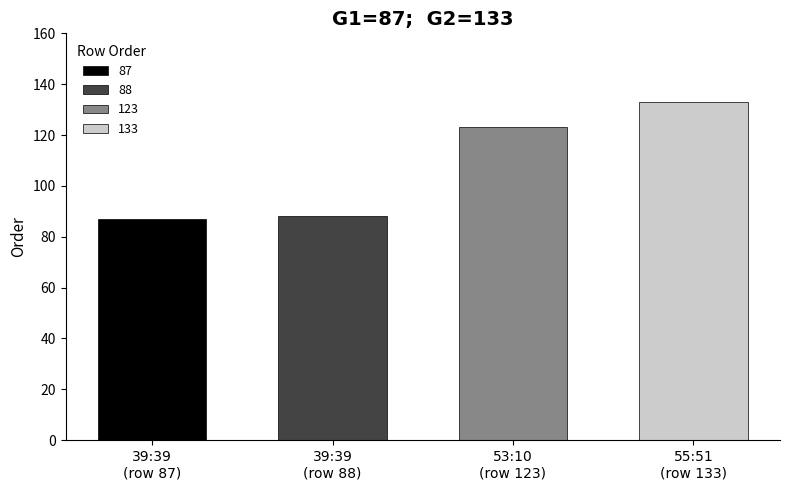

What is the change in value from 39:39 to 53:10?

+35